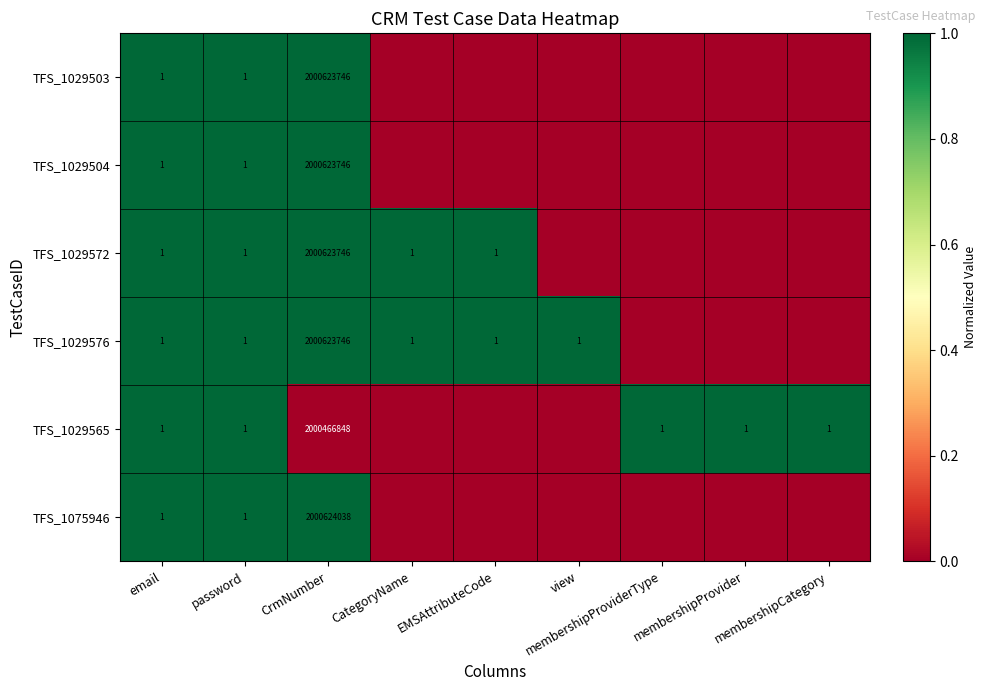

What is the greatest value displayed?

1.0